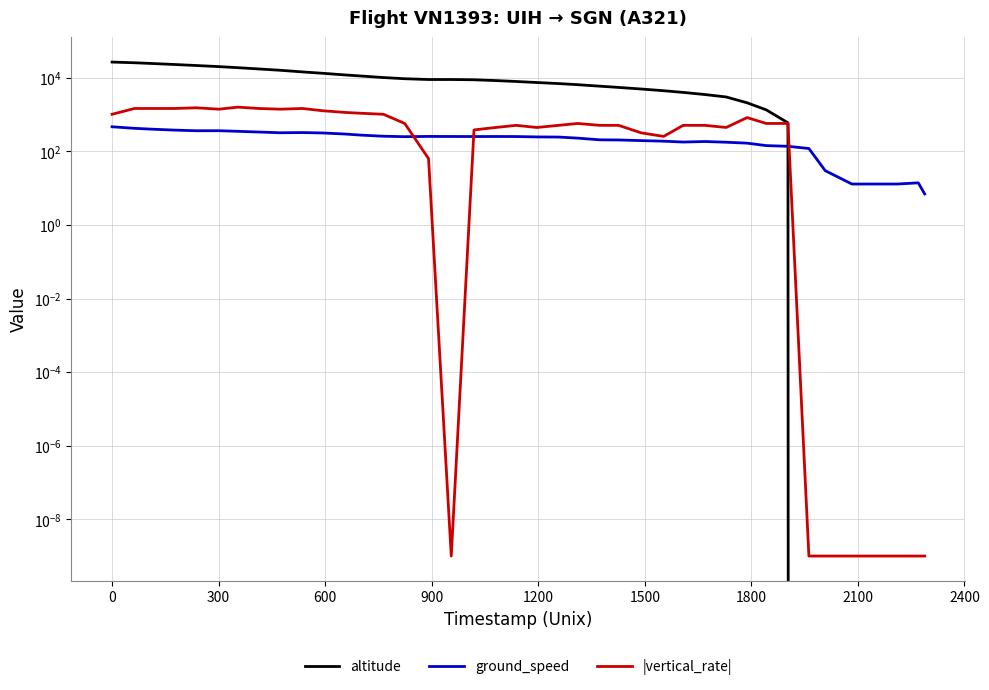

Count the number of data series in this chart.

3